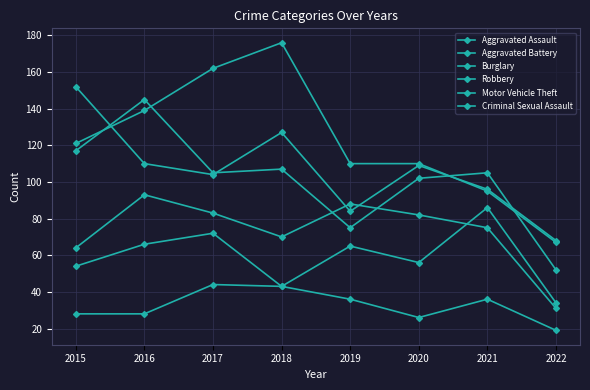

Which label corresponds to the smallest value in the chart?

2022